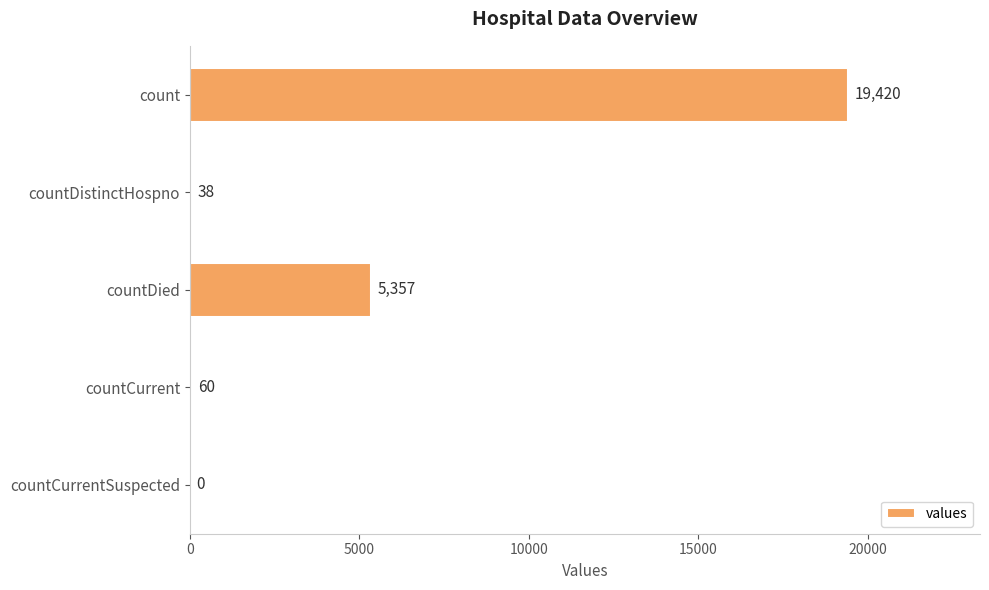

What is the maximum value shown in the chart?

19420